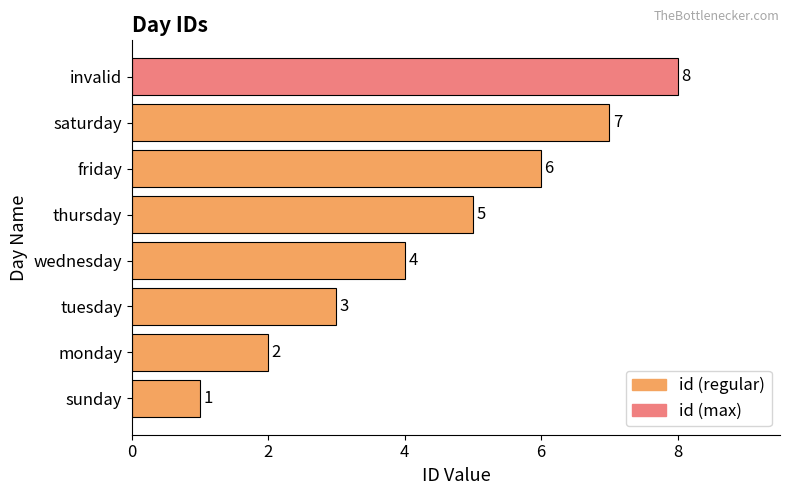

Where is the data nearest to the value 4?

wednesday